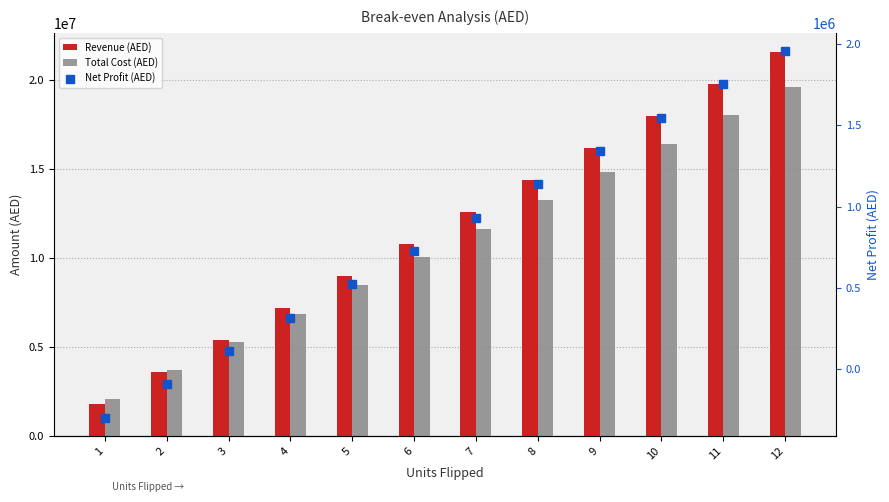

The value of Revenue (AED) at 4 is 2889844. True or false?

False